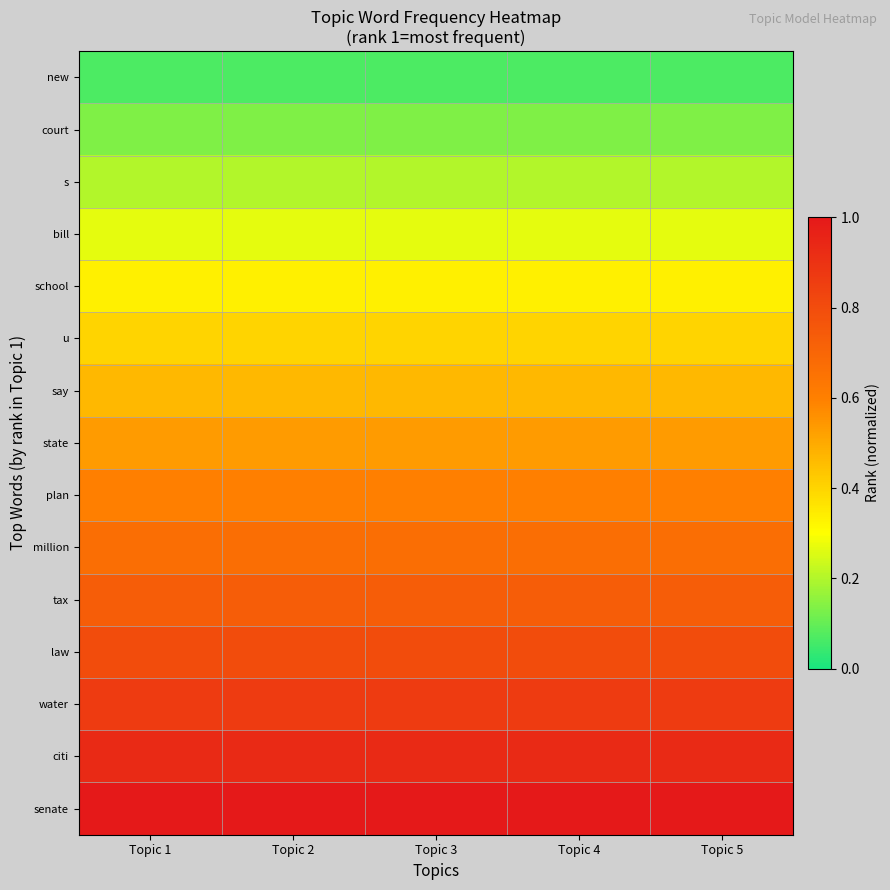

Reading left to right, extract all data points from this chart.

new: Topic 1=0.1	Topic 2=0.1	Topic 3=0.1	Topic 4=0.1	Topic 5=0.1
court: Topic 1=0.1	Topic 2=0.1	Topic 3=0.1	Topic 4=0.1	Topic 5=0.1
s: Topic 1=0.2	Topic 2=0.2	Topic 3=0.2	Topic 4=0.2	Topic 5=0.2
bill: Topic 1=0.3	Topic 2=0.3	Topic 3=0.3	Topic 4=0.3	Topic 5=0.3
school: Topic 1=0.3	Topic 2=0.3	Topic 3=0.3	Topic 4=0.3	Topic 5=0.3
u: Topic 1=0.4	Topic 2=0.4	Topic 3=0.4	Topic 4=0.4	Topic 5=0.4
say: Topic 1=0.5	Topic 2=0.5	Topic 3=0.5	Topic 4=0.5	Topic 5=0.5
state: Topic 1=0.5	Topic 2=0.5	Topic 3=0.5	Topic 4=0.5	Topic 5=0.5
plan: Topic 1=0.6	Topic 2=0.6	Topic 3=0.6	Topic 4=0.6	Topic 5=0.6
million: Topic 1=0.7	Topic 2=0.7	Topic 3=0.7	Topic 4=0.7	Topic 5=0.7
tax: Topic 1=0.7	Topic 2=0.7	Topic 3=0.7	Topic 4=0.7	Topic 5=0.7
law: Topic 1=0.8	Topic 2=0.8	Topic 3=0.8	Topic 4=0.8	Topic 5=0.8
water: Topic 1=0.9	Topic 2=0.9	Topic 3=0.9	Topic 4=0.9	Topic 5=0.9
citi: Topic 1=0.9	Topic 2=0.9	Topic 3=0.9	Topic 4=0.9	Topic 5=0.9
senate: Topic 1=1.0	Topic 2=1.0	Topic 3=1.0	Topic 4=1.0	Topic 5=1.0